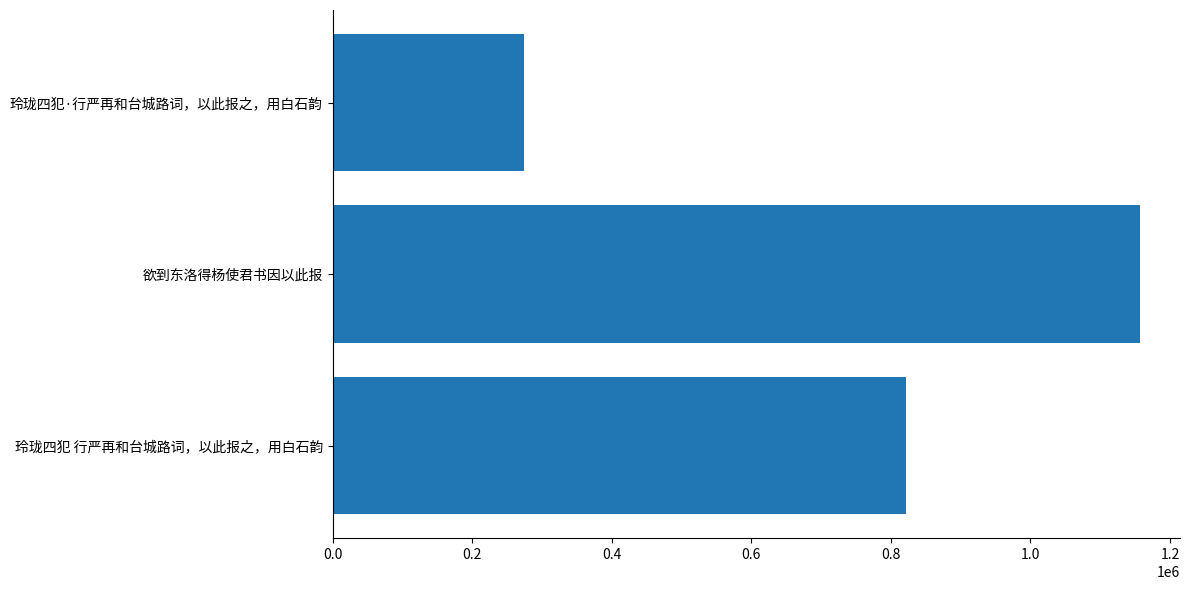

How many values exceed 821097?

1